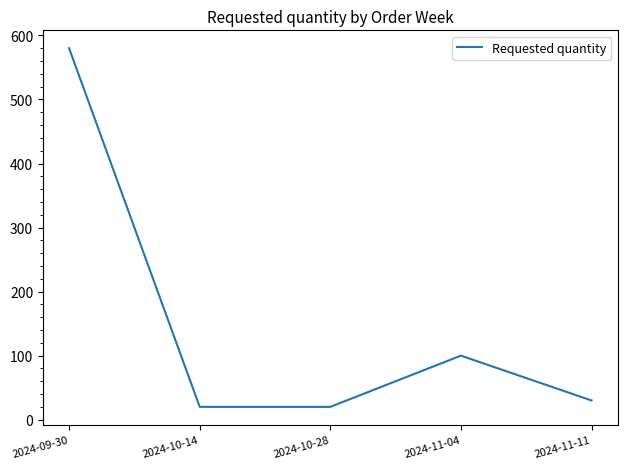

Where is the first local maximum?

2024-11-04